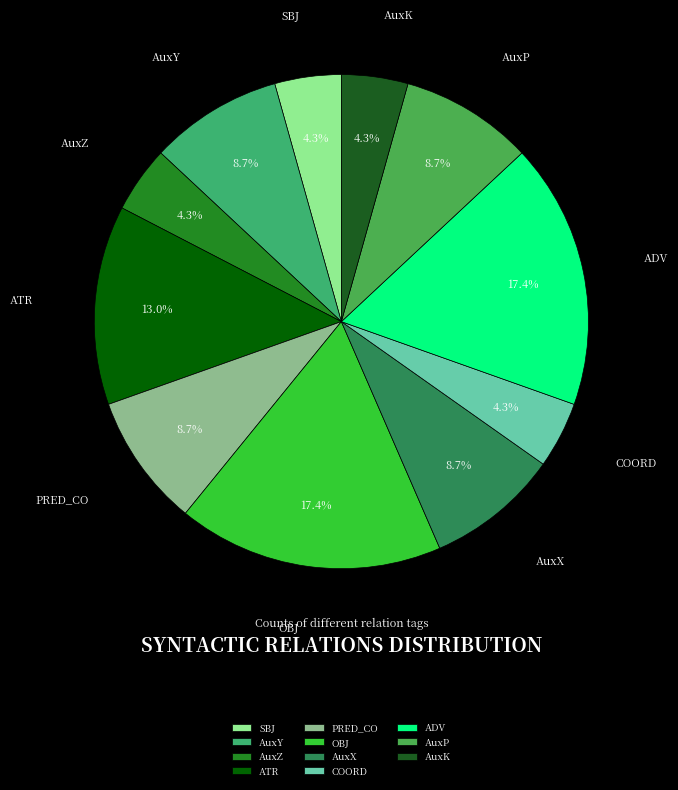

How many slices are in this pie chart?

11